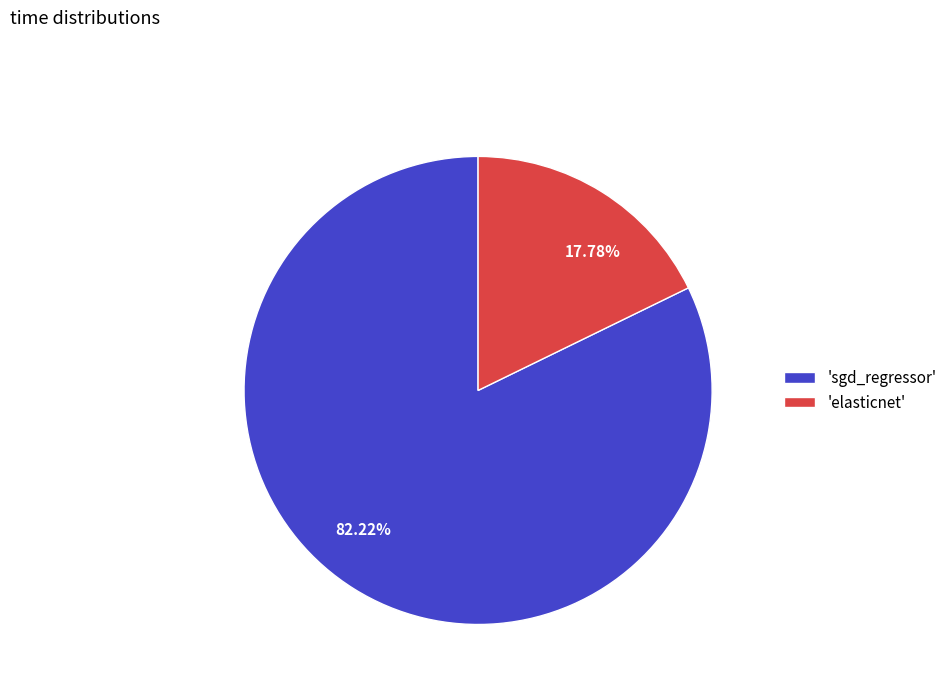

Does 82.22% represent more than half of the total?

Yes